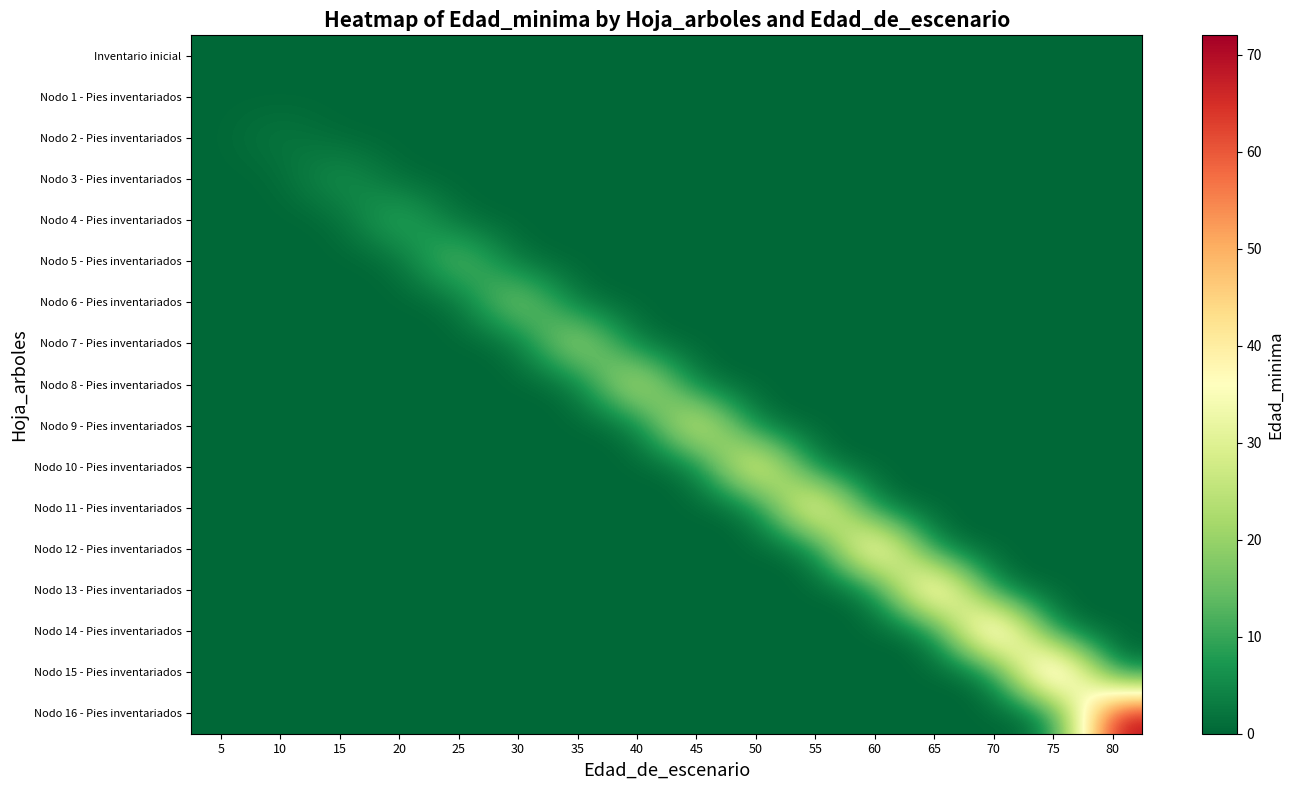

Which has a higher value, 40 or 80?

40